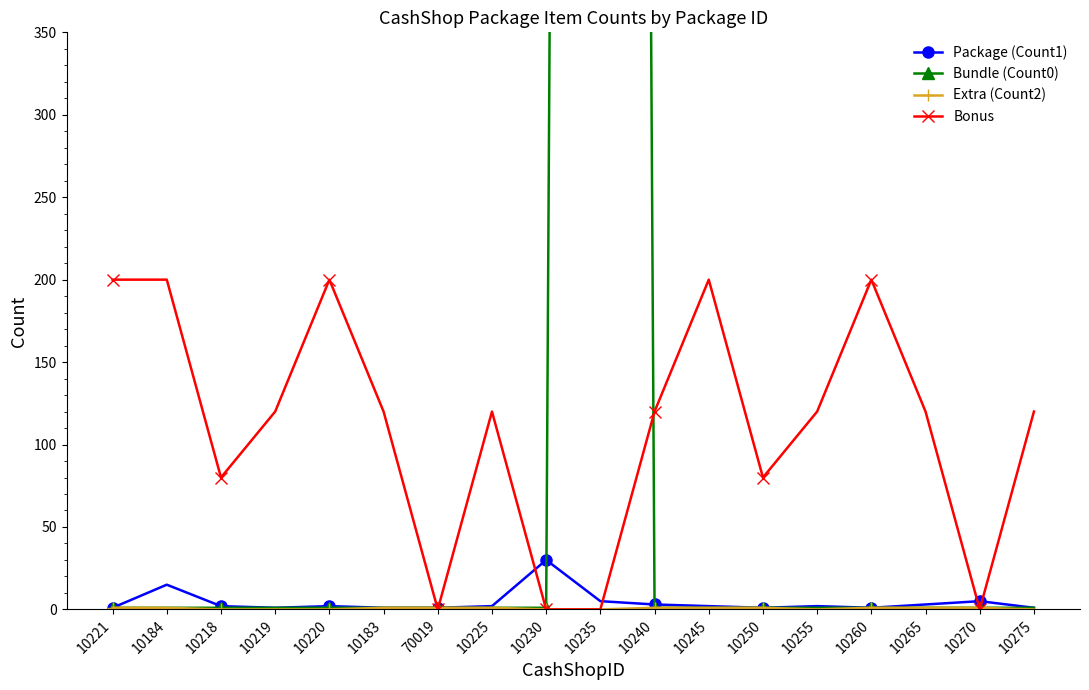

The value of Extra (Count2) at 10245 is 1. True or false?

True